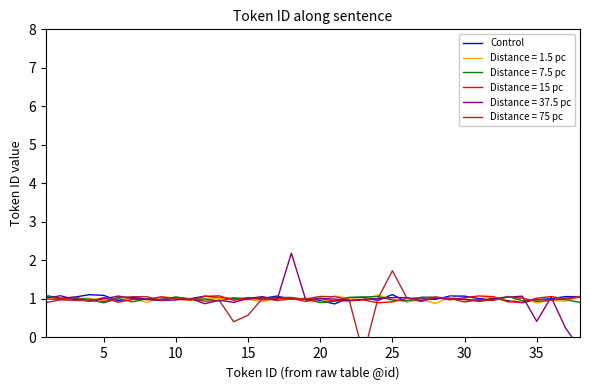

What is the highest value of the Control series?

1.1